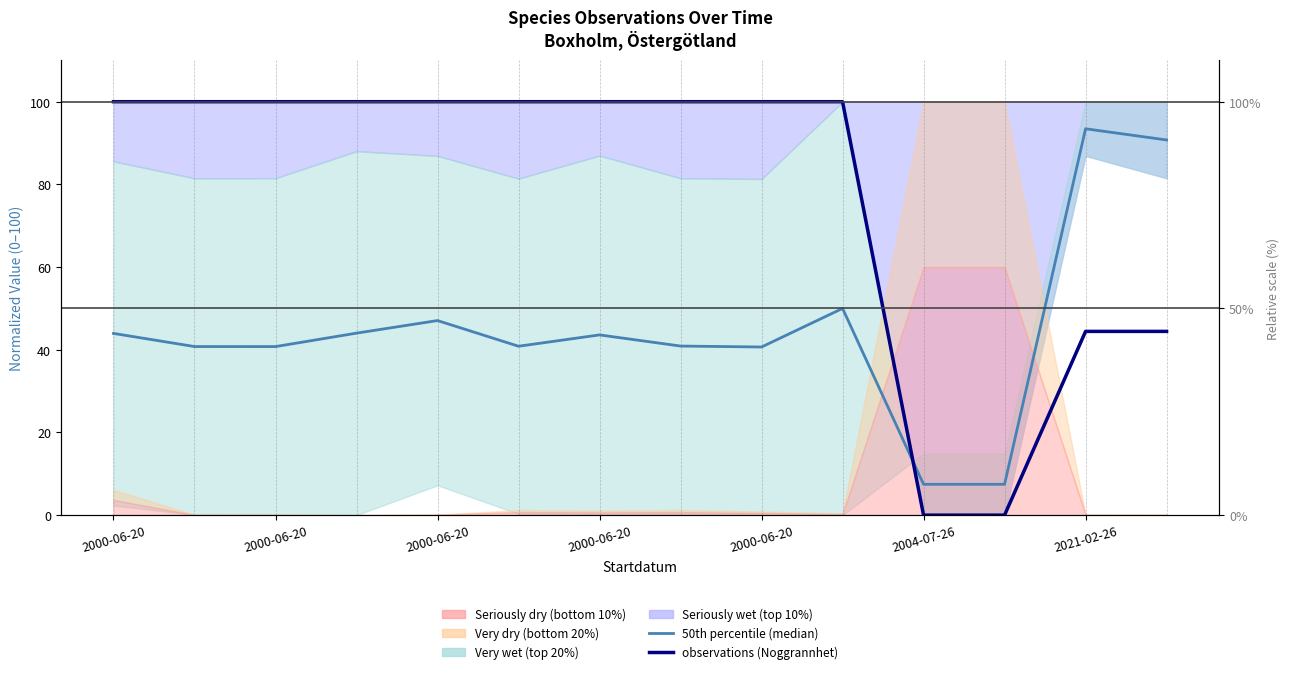

Rank the categories by 50th percentile (median) value from lowest to highest.

10, 11, 8, 2000-06-20, 2000-06-20, 2004-07-26, 7, 2021-02-26, 2000-06-20, 2000-06-20, 2000-06-20, 9, 13, 12